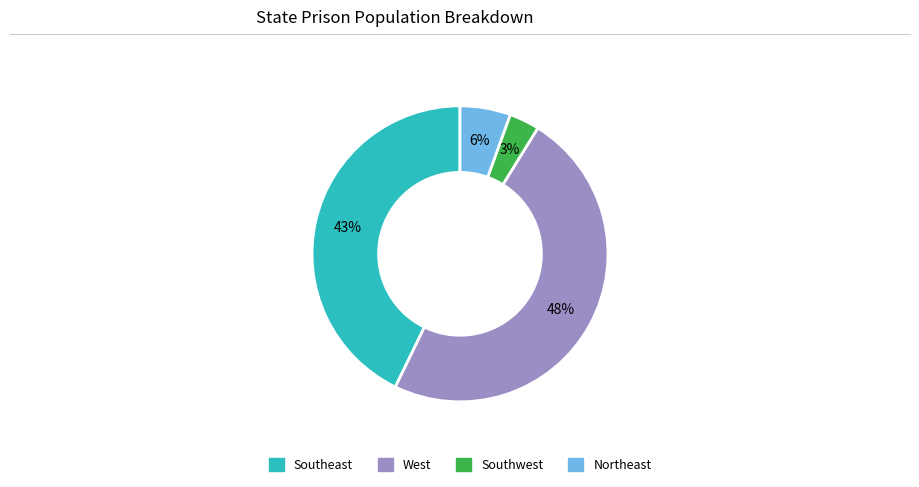

Does any single category account for the majority?

No